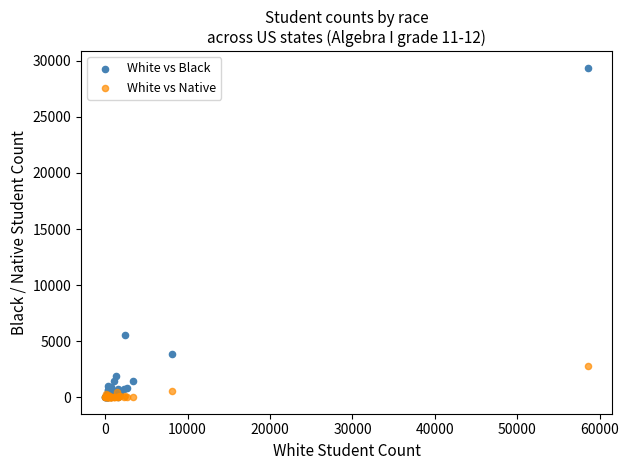

Which series reaches the maximum Y coordinate?

White vs Black